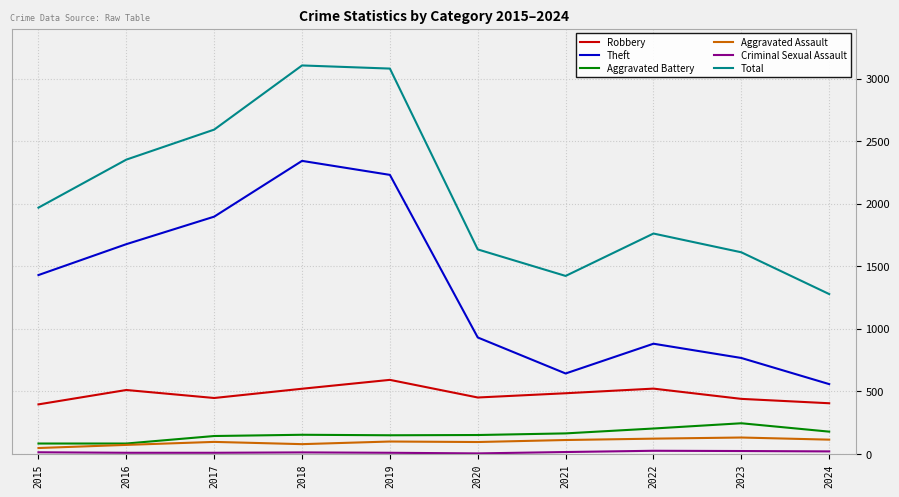

True or false: Theft has more than 2 interior local peaks.

False